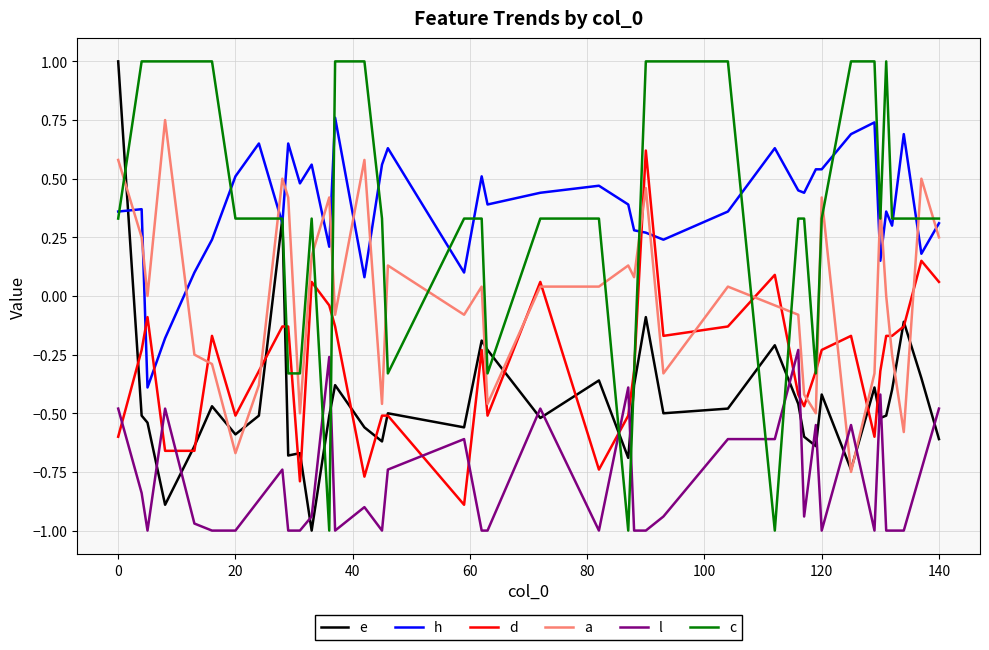

True or false: l has more than 1 interior local peaks.

True